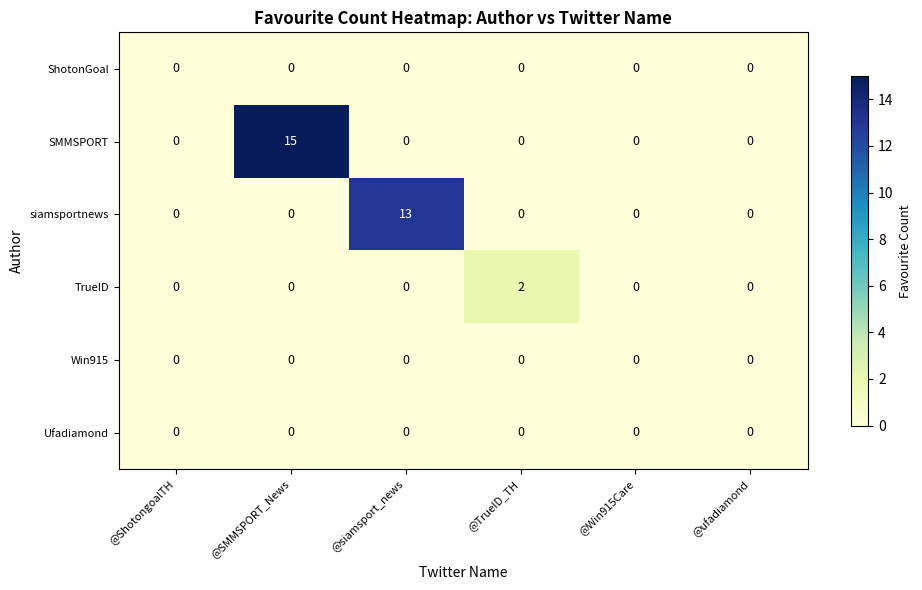

At which category is the sum across all series the highest?

@SMMSPORT_News